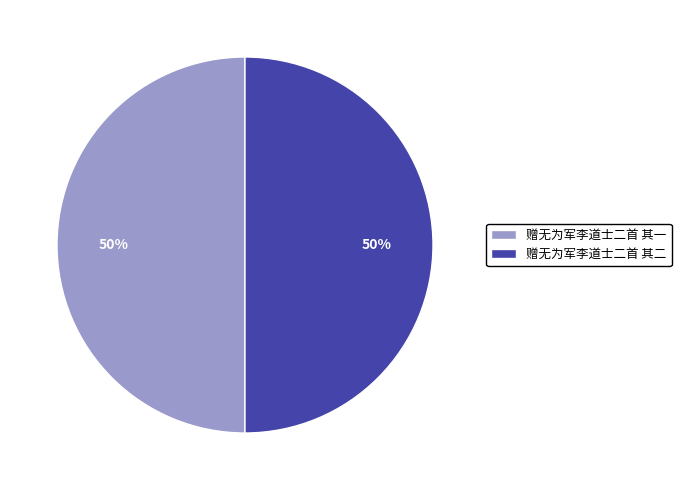

The 赠无为军李道士二首 其一 slice represents 43% of the pie. True or false?

False